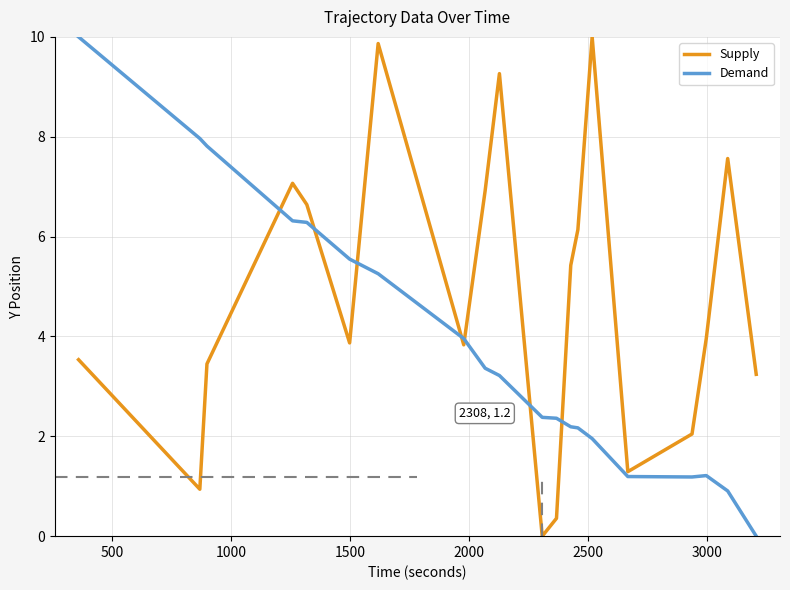

What is the average value of the Demand series?

3.8